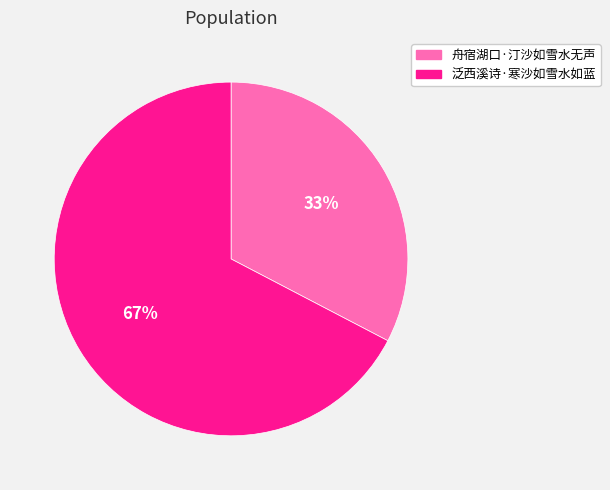

The 舟宿湖口·汀沙如雪水无声 slice represents 39% of the pie. True or false?

False